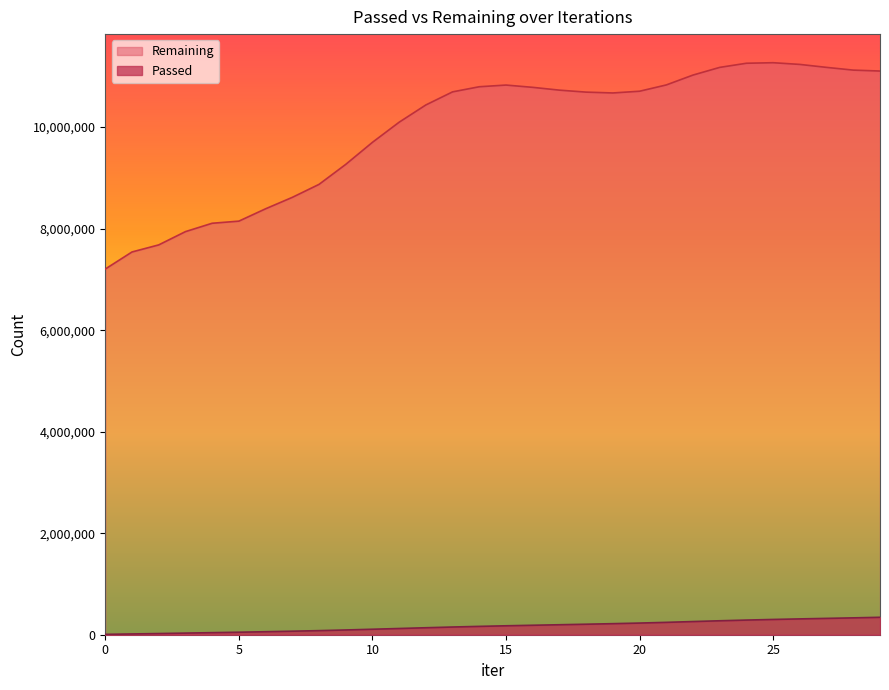

At which category is the sum across all series the highest?

25